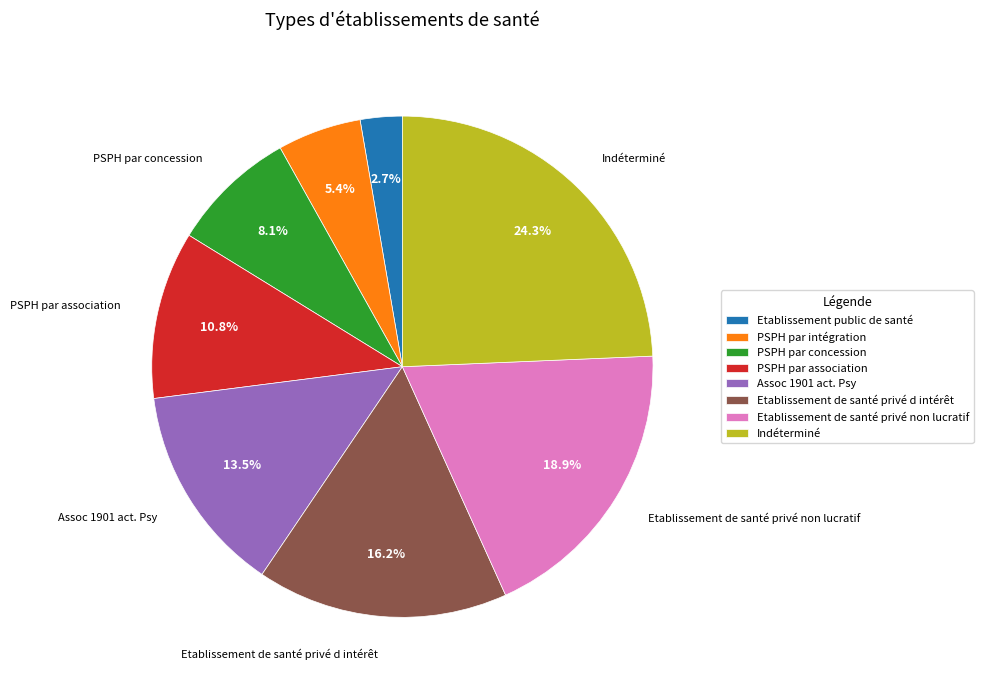

Does PSPH par concession account for over 50% of the chart?

No